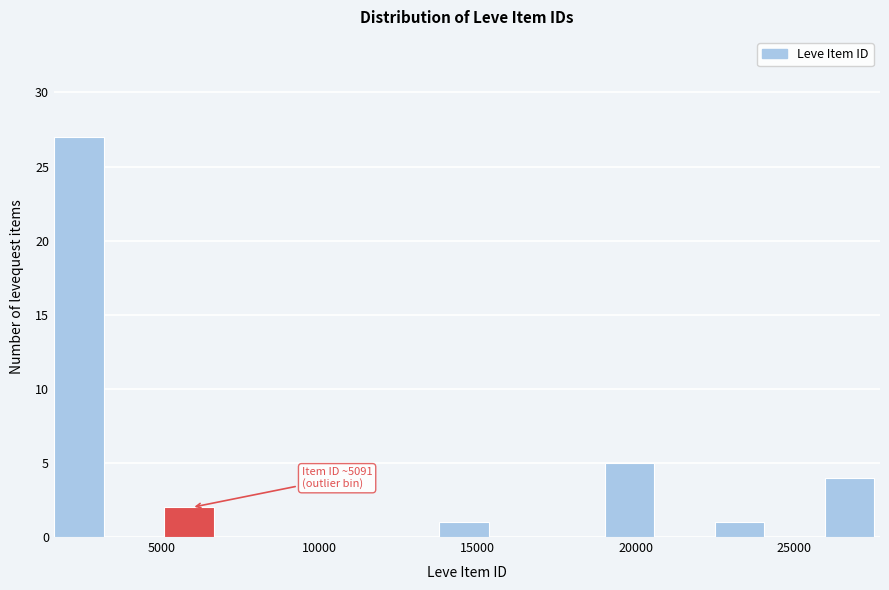

Around what value on the x-axis is the tallest bar? Give the approximate position of its centre, as read against the axis.

2500